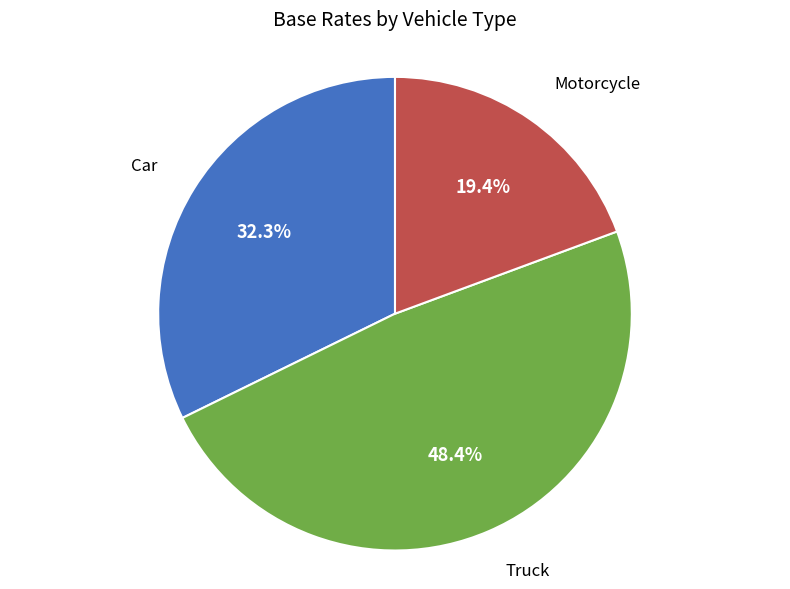

To the nearest percent, what is the average slice percentage?

33%